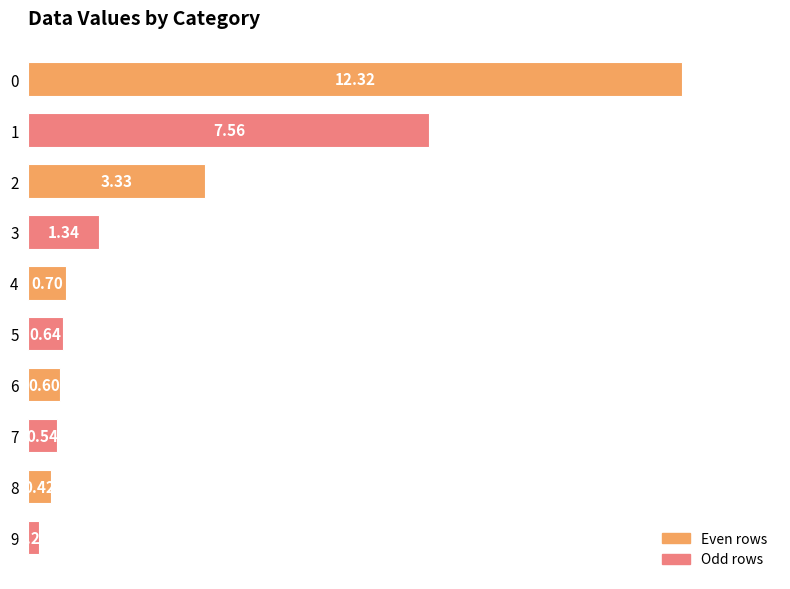

What is the change in value from 1 to 2?

-4.2